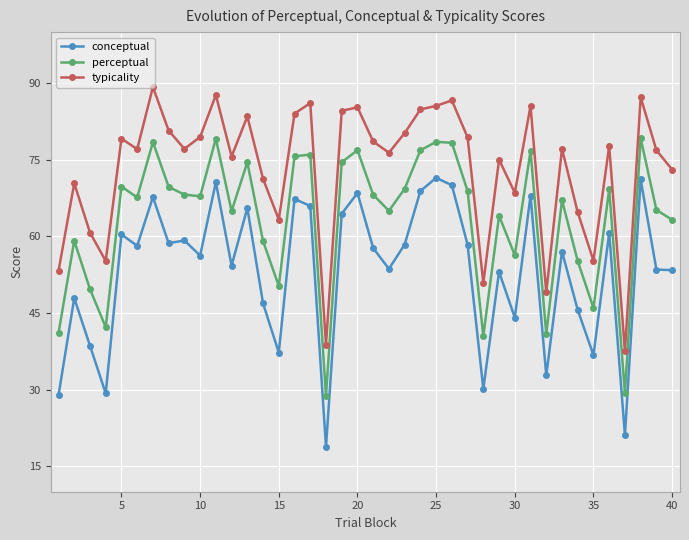

List the series in order of their overall mean, highest first.

typicality, perceptual, conceptual